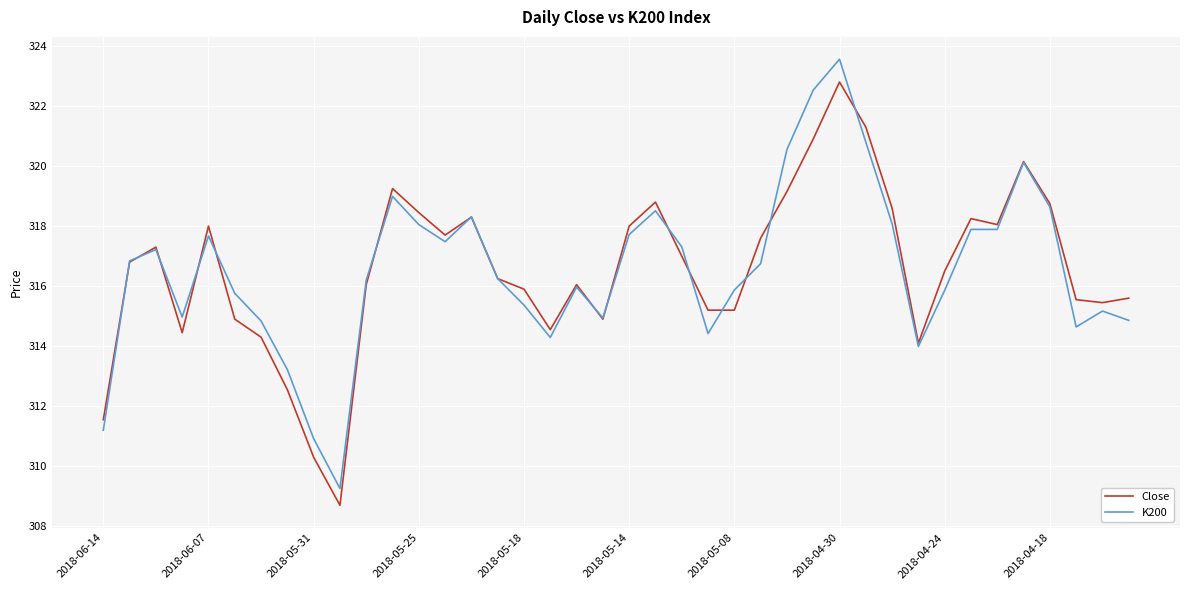

How many series are shown in this chart?

2